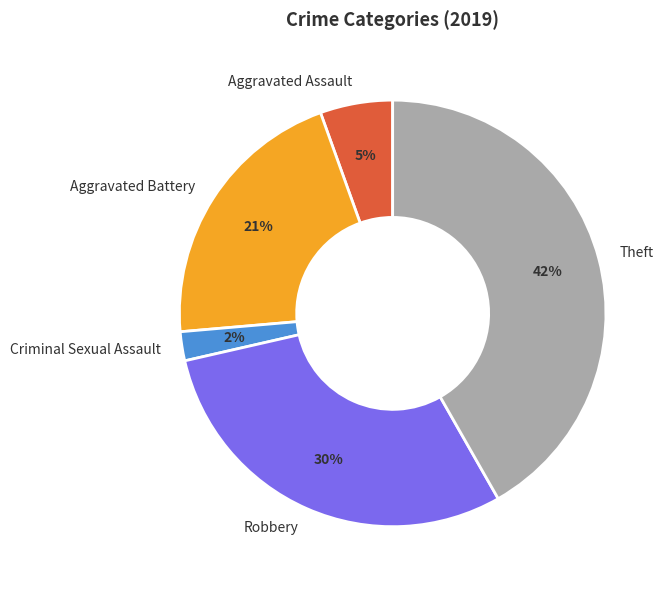

Is it true that Robbery is 16% of the pie?

False